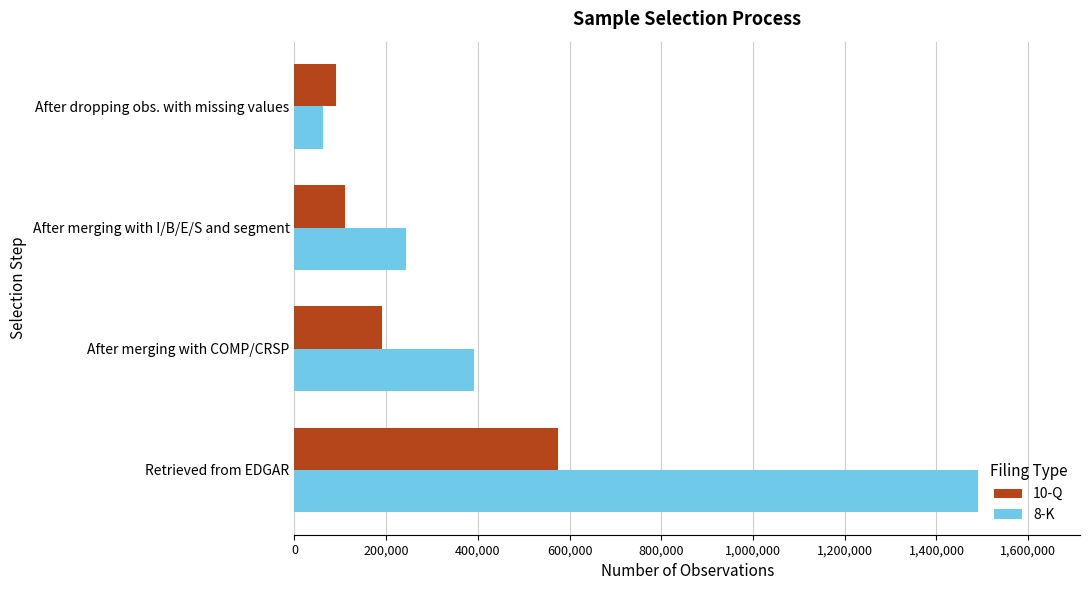

At how many categories does at least one series exceed 639509?

1